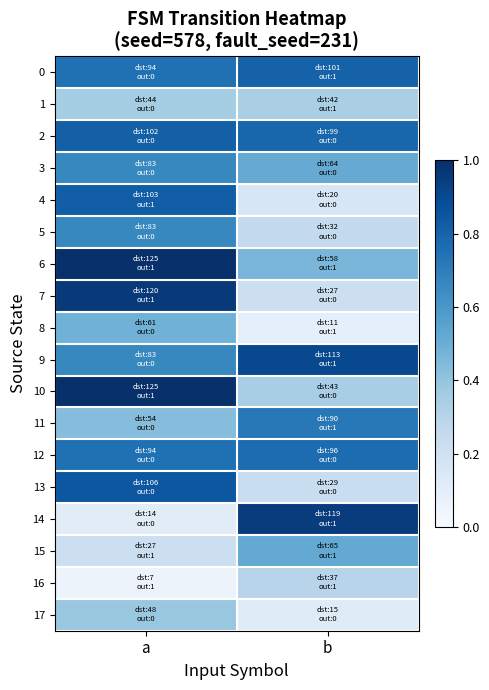

Reading left to right, transcribe all the data shown in this chart.

0: a=0.8	b=0.8
1: a=0.4	b=0.3
2: a=0.8	b=0.8
3: a=0.7	b=0.5
4: a=0.8	b=0.2
5: a=0.7	b=0.3
6: a=1.0	b=0.5
7: a=1.0	b=0.2
8: a=0.5	b=0.1
9: a=0.7	b=0.9
10: a=1.0	b=0.3
11: a=0.4	b=0.7
12: a=0.8	b=0.8
13: a=0.8	b=0.2
14: a=0.1	b=1.0
15: a=0.2	b=0.5
16: a=0.1	b=0.3
17: a=0.4	b=0.1